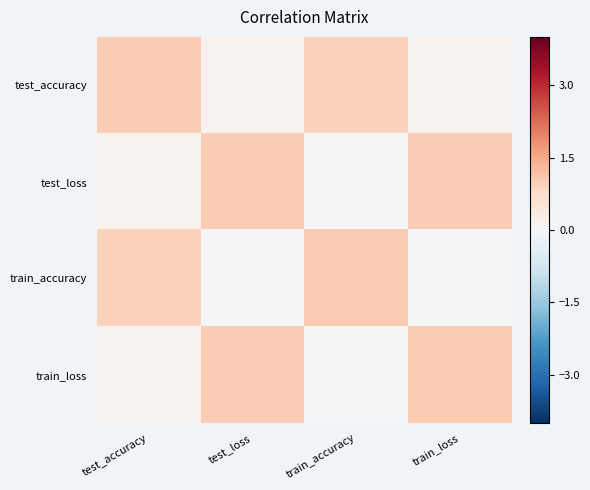

What is the difference between the highest and lowest values at test_loss?

1.0